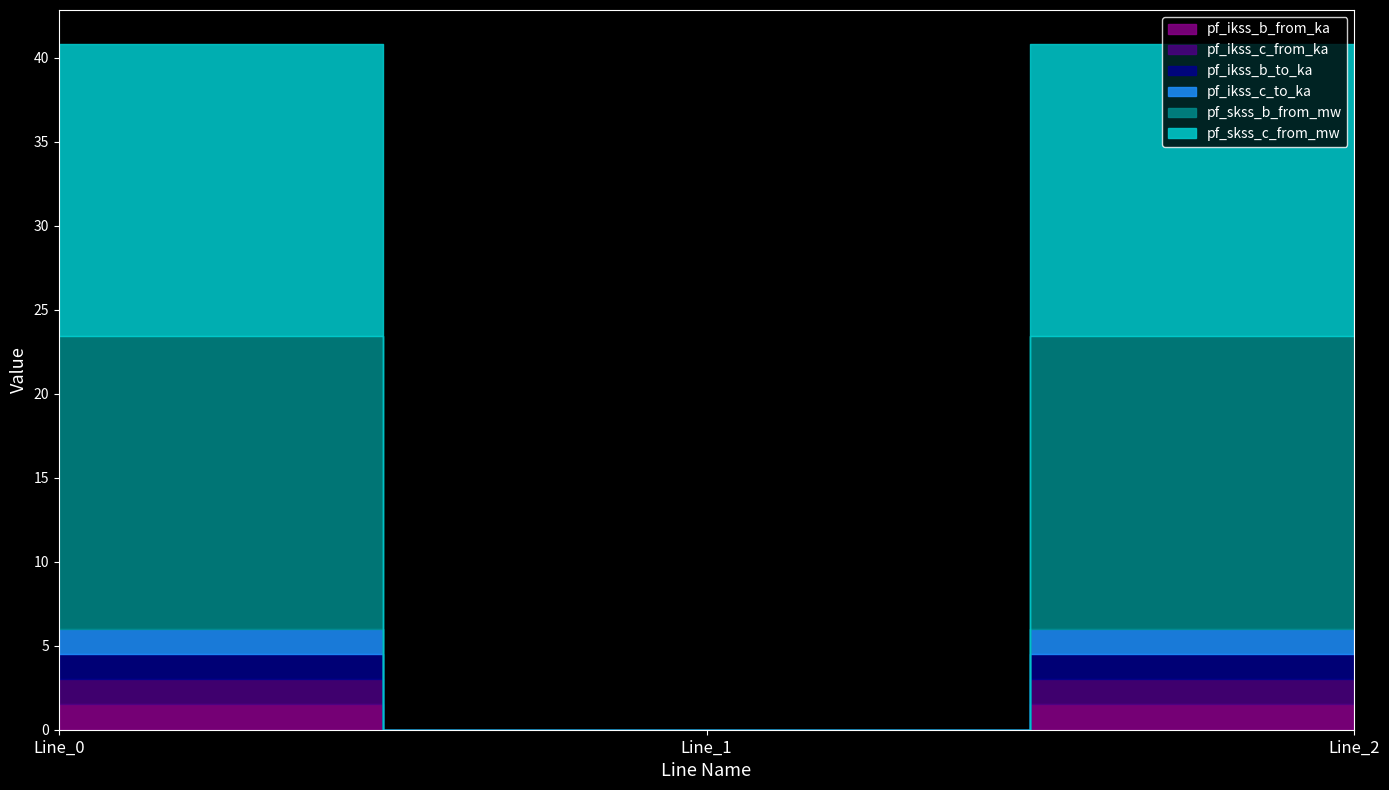

At how many categories does at least one series exceed 8?

2